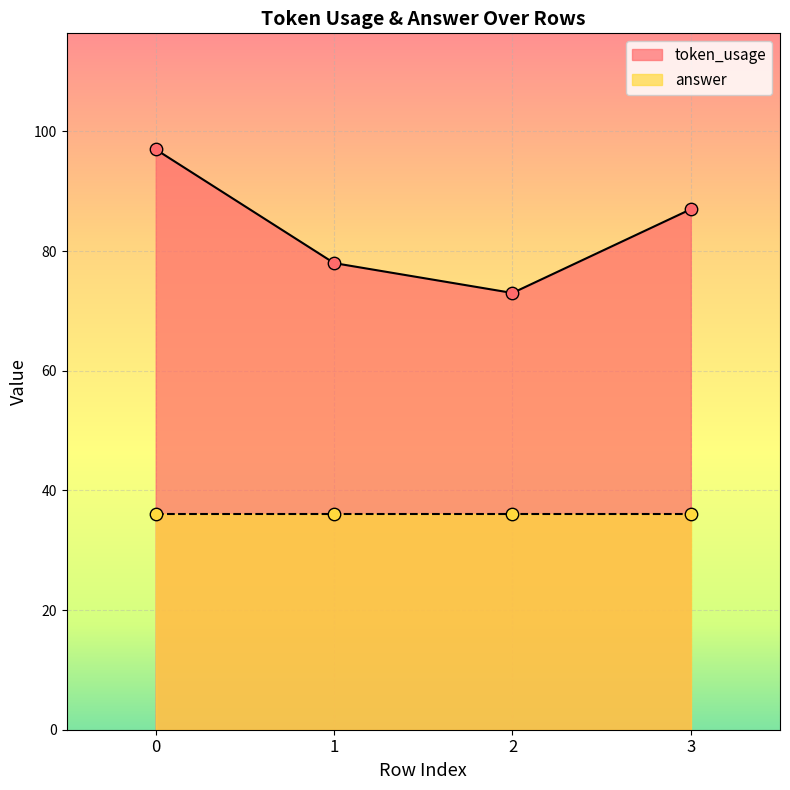

What is the change in value from 1 to 2?

-5